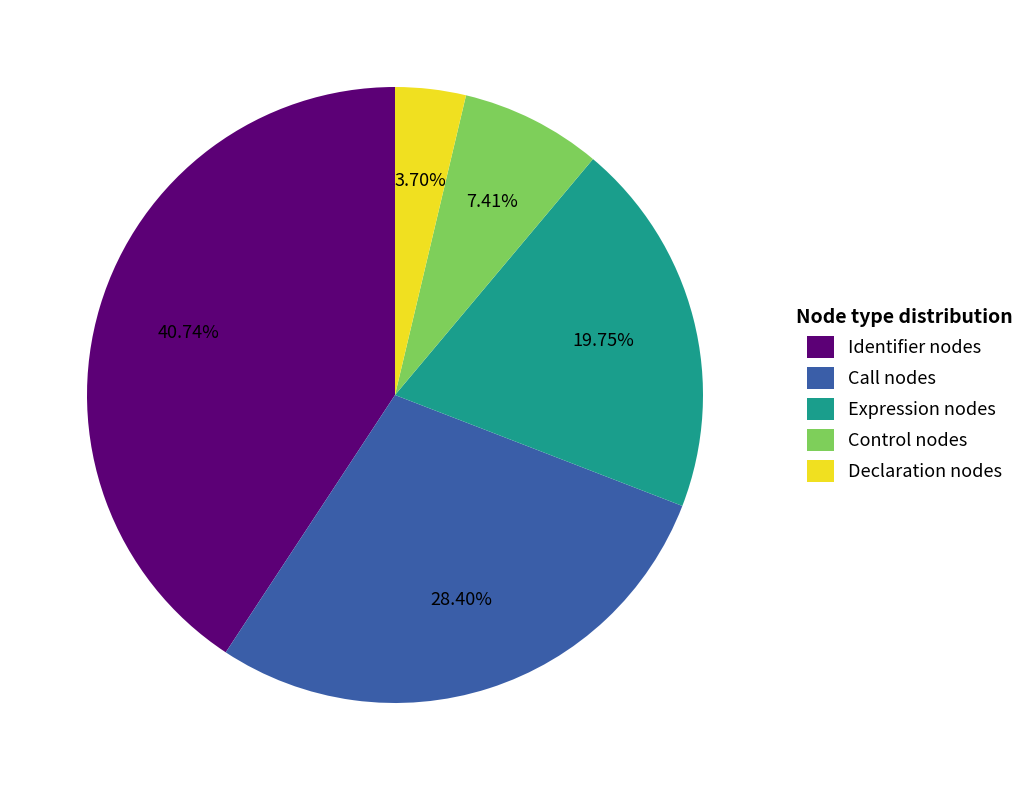

Rank the categories by value from highest to lowest.

Identifier nodes, Call nodes, Expression nodes, Control nodes, Declaration nodes